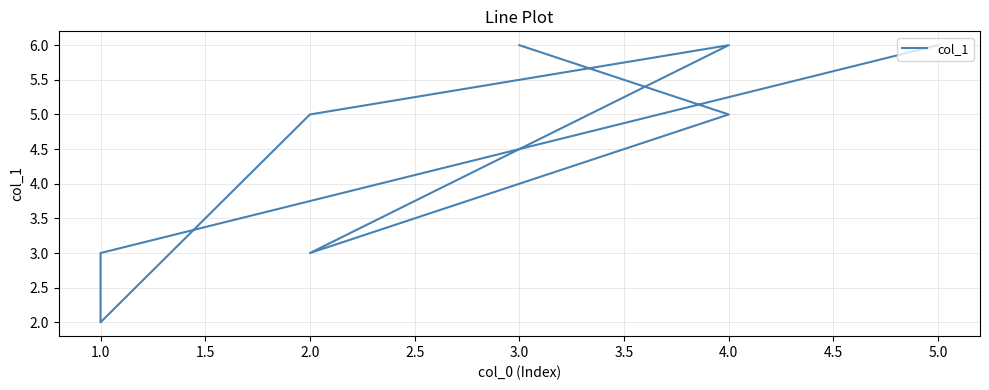

How many categories are shown in the chart?

8